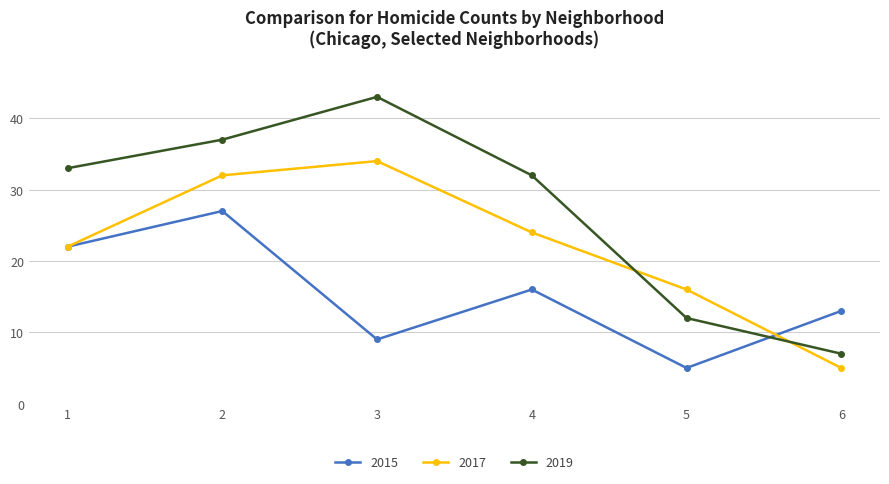

How many values in the 2017 series are below 24?

3